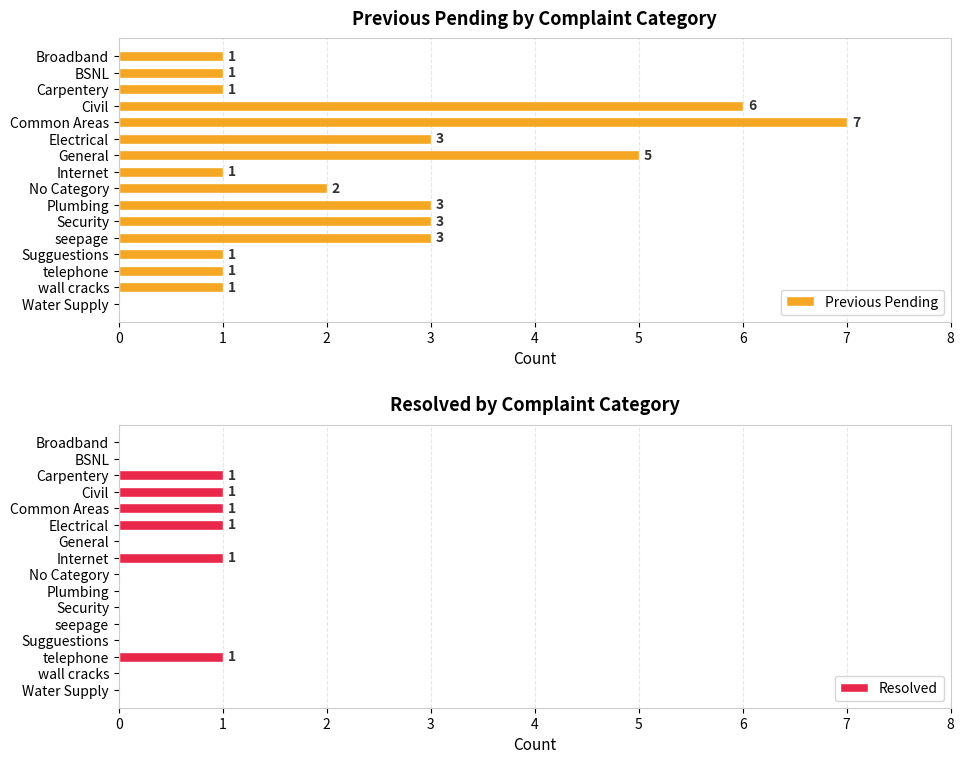

What are all the series names shown in the legend?

Previous Pending, Resolved